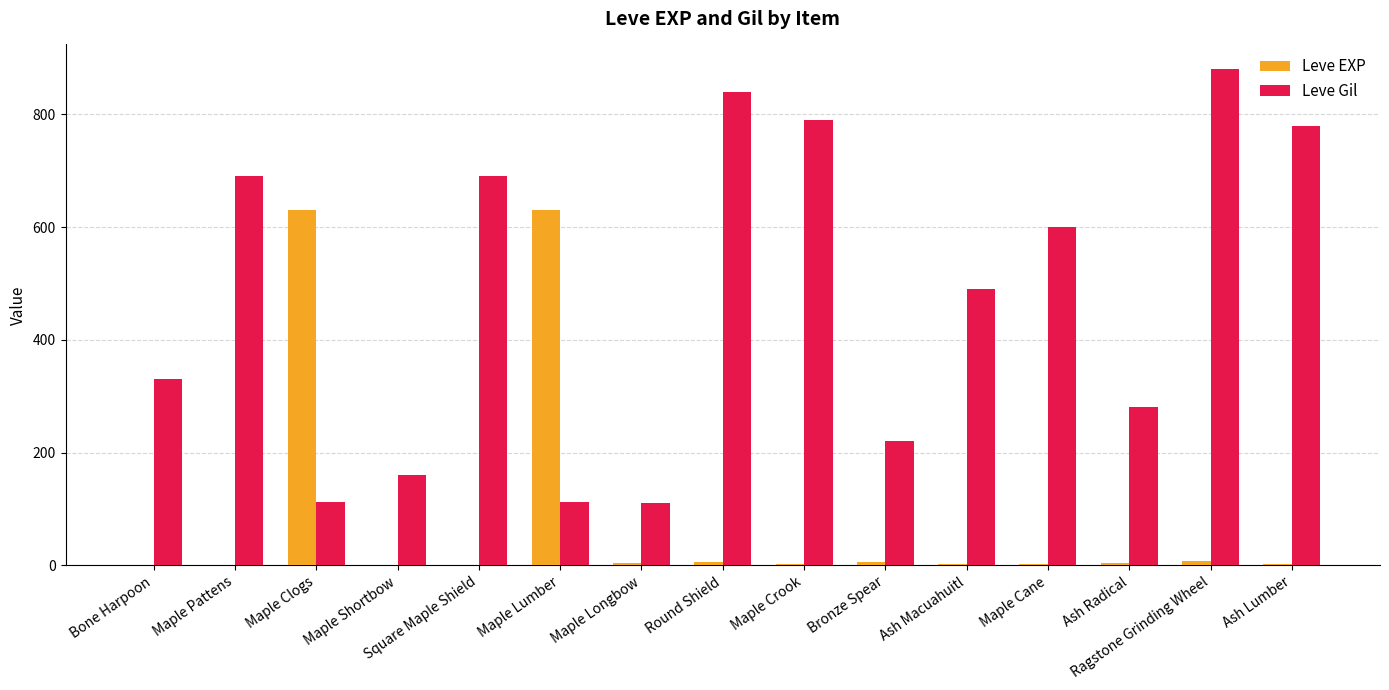

Which label corresponds to the largest value in the chart?

Ragstone Grinding Wheel